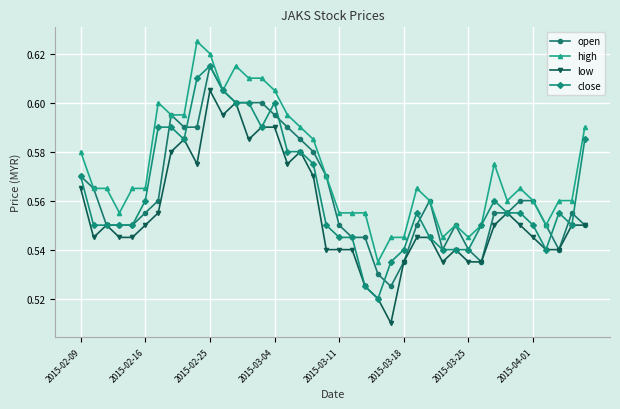

At how many categories does at least one series exceed 0?

40